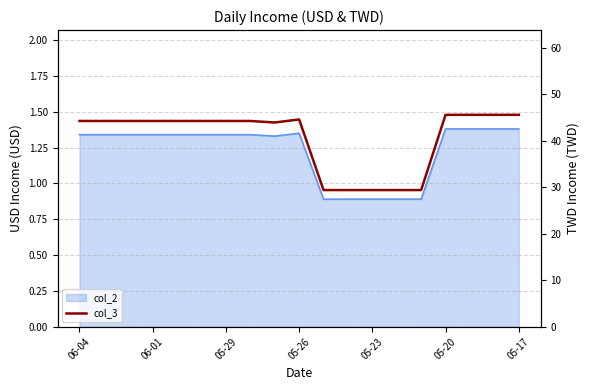

How many interior local valleys (lower than both neighbors) does the data have?

1